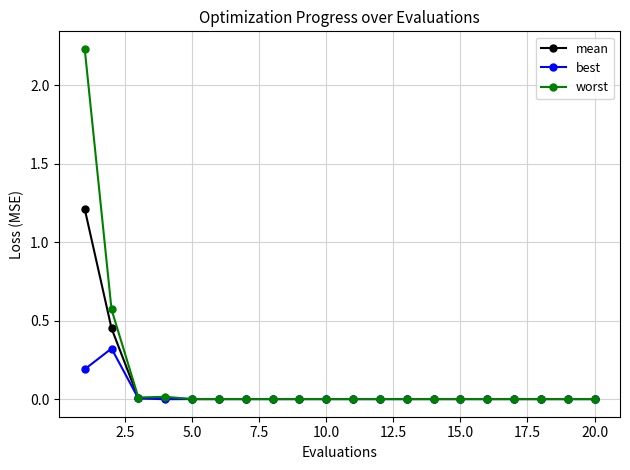

Rank the series by their average value, from highest to lowest.

worst, mean, best